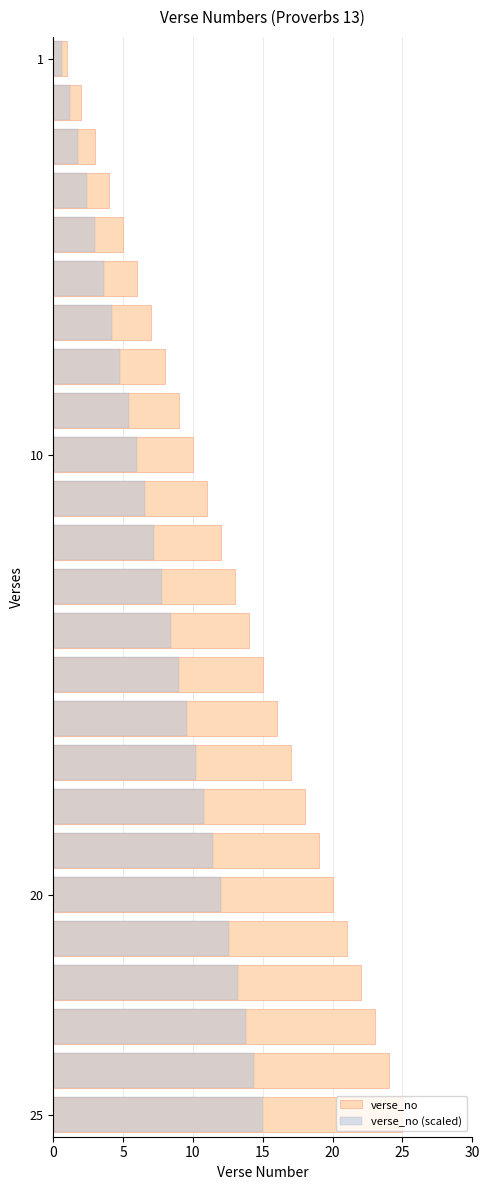

How many bars are there in total?

50